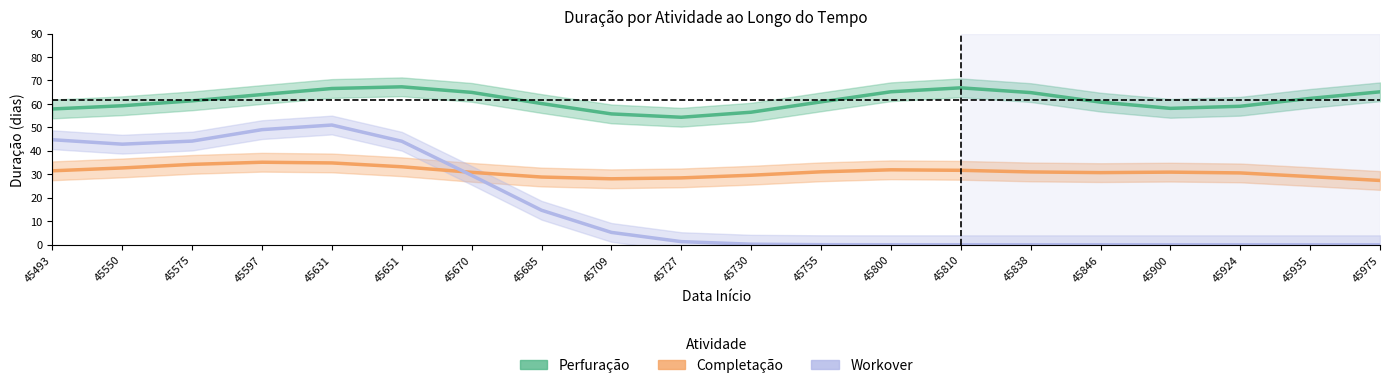

True or false: Workover has a value of 11.5 at 45550.

False